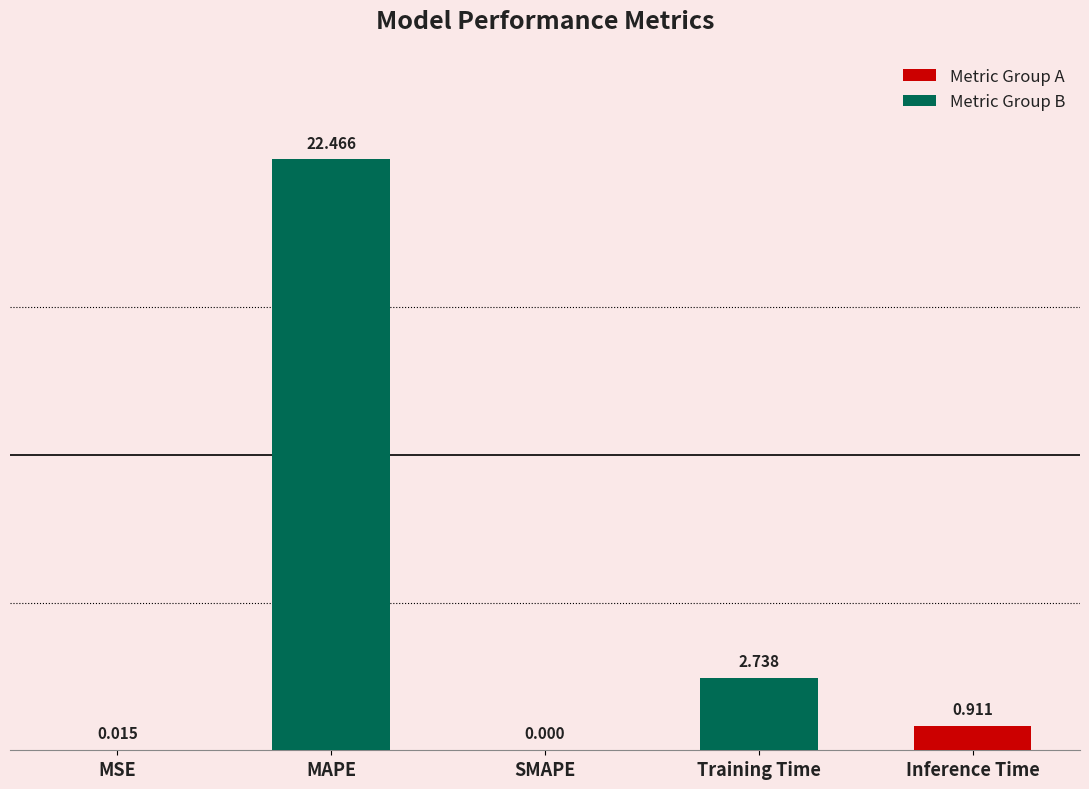

Between Inference Time and Training Time, which is larger?

Training Time